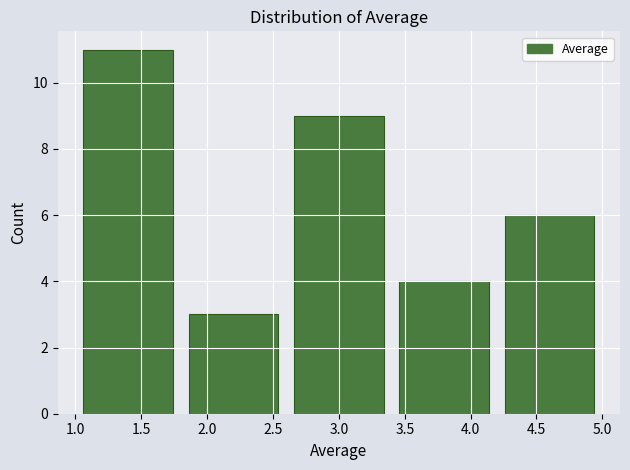

How tall is the bar that spans 3.4 to 4.2 on the x-axis? The values are not printed on the chart, so give them approximately, as read against the axis.

4